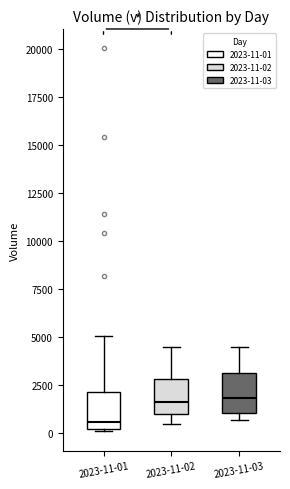

Where does the median line of the box for 2023-11-02 sit on the y-axis? The values are not printed on the chart, so give them approximately, as read against the axis.

1500